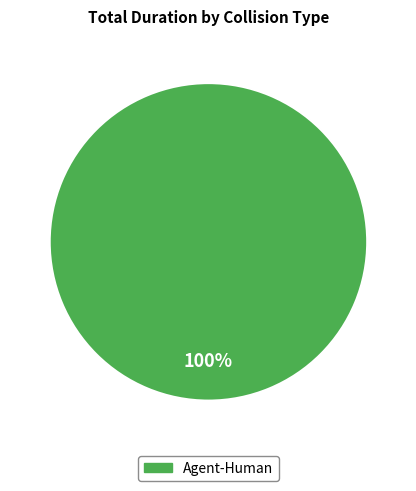

Is there any slice that represents more than half of the pie?

Yes